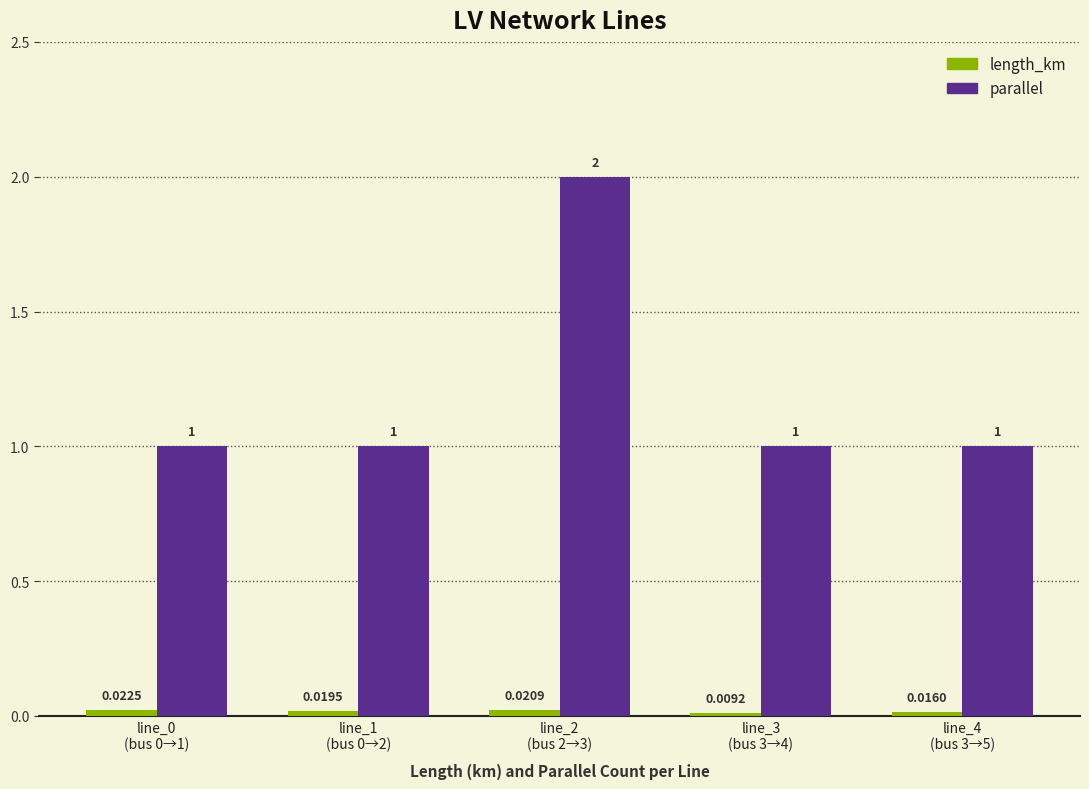

Which series has the largest range (max minus min)?

parallel